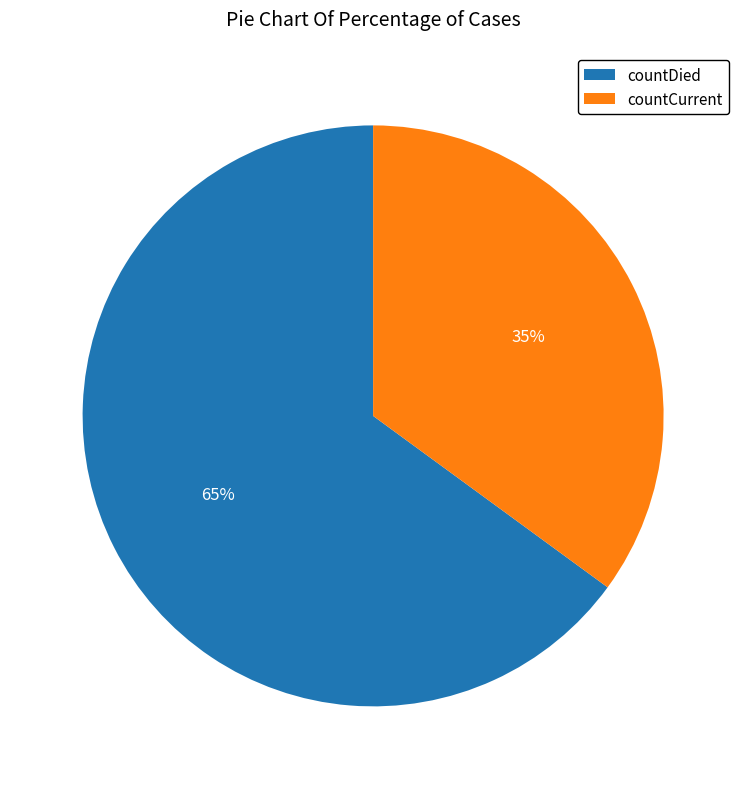

Is the sum of countDied and countCurrent greater than half?

Yes